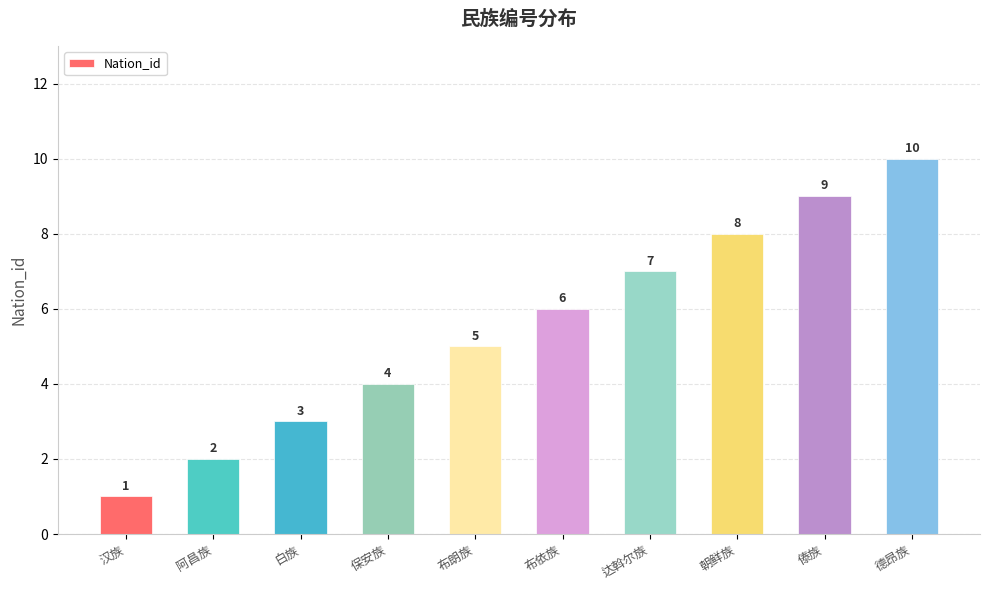

What is the sum of all values?

55